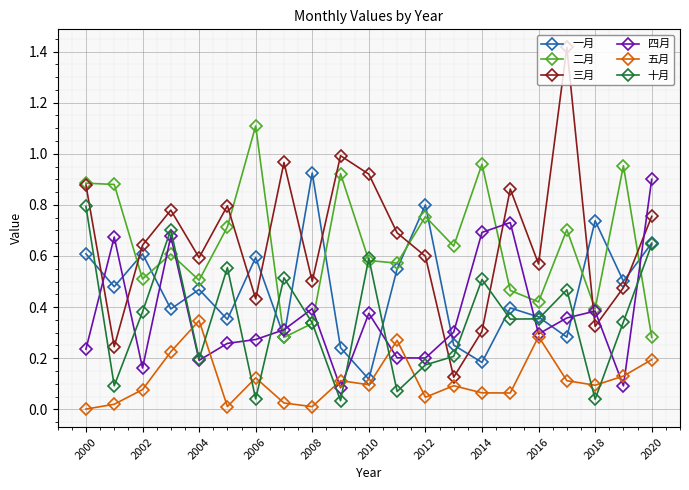

True or false: 四月 has more than 2 interior local peaks.

True